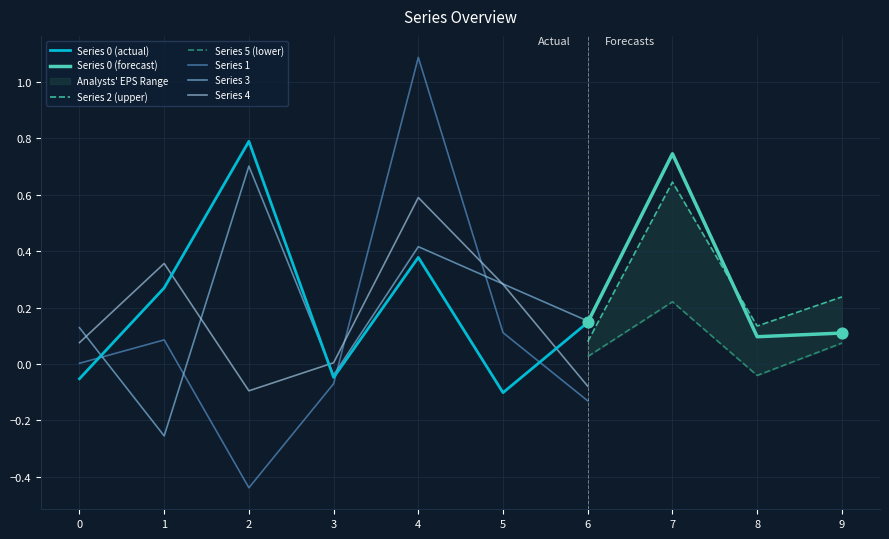

What are all the series names shown in the legend?

0, 1, 2, 3, 4, 5